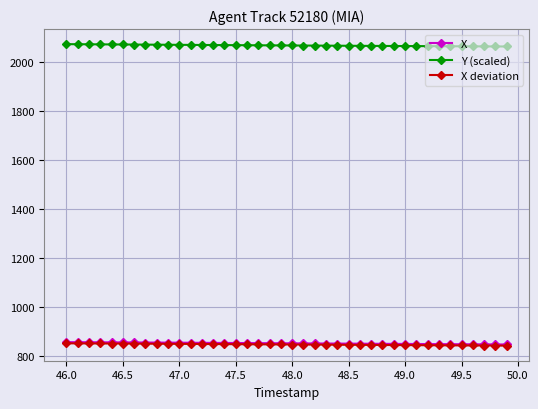

What is the greatest value displayed?

2074.5